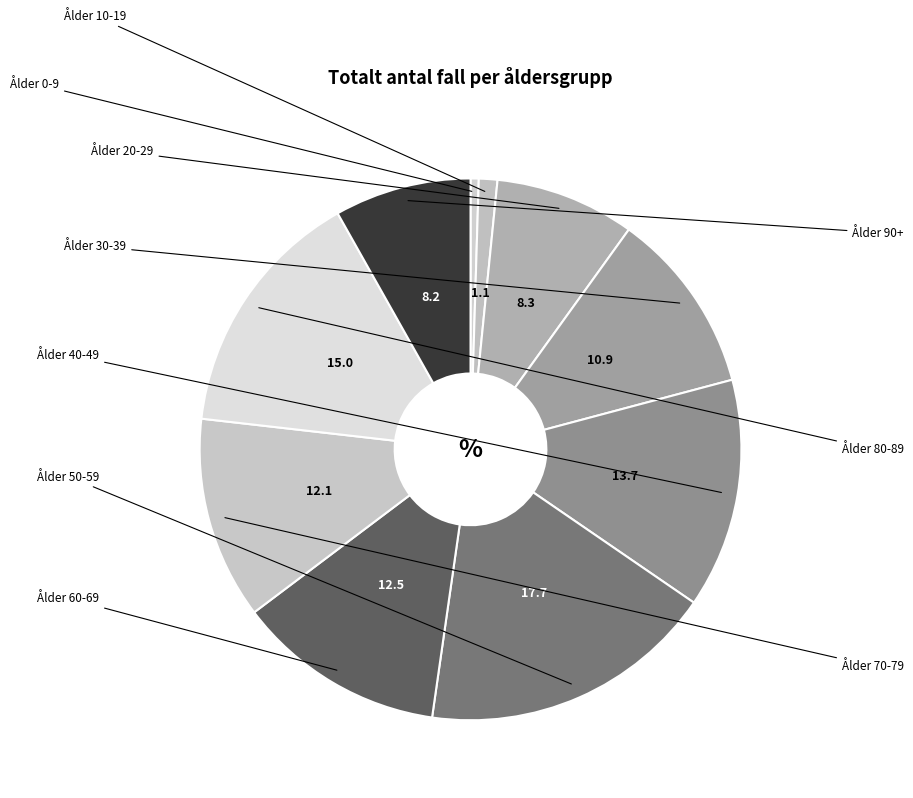

Is there a majority slice in this chart?

No